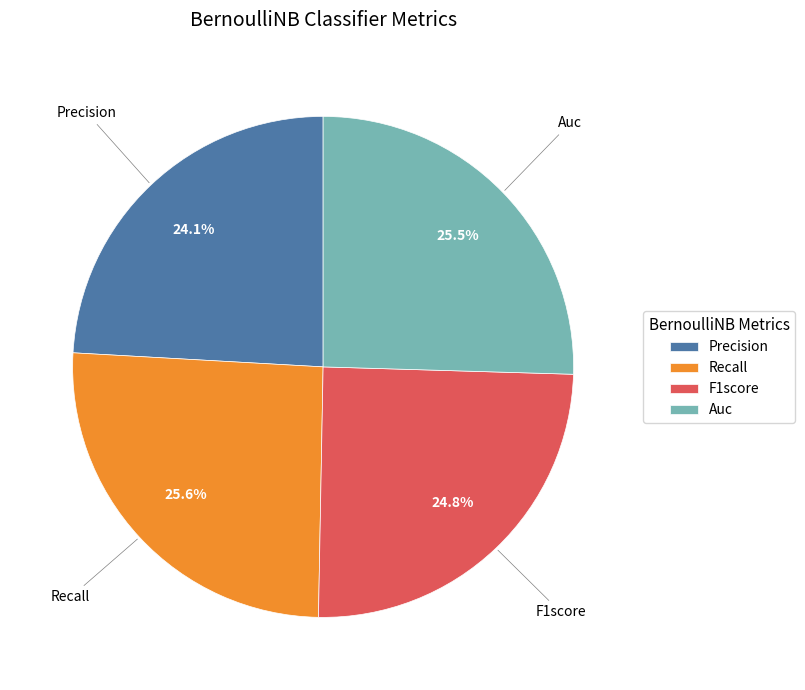

Between F1score and Auc, which is larger?

Auc